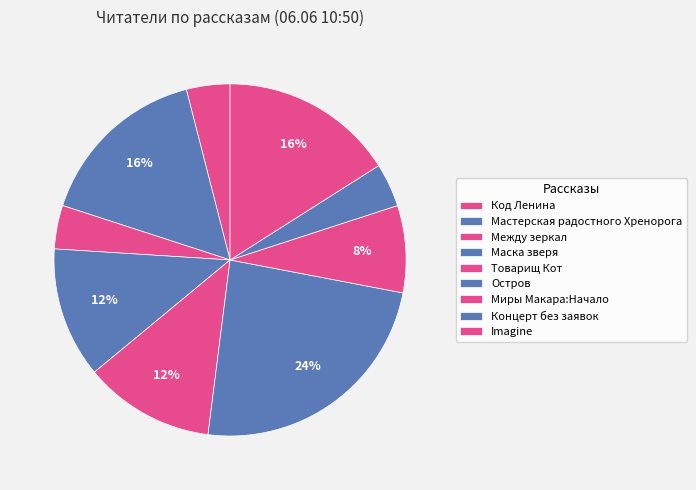

How many segments does this pie chart have?

9